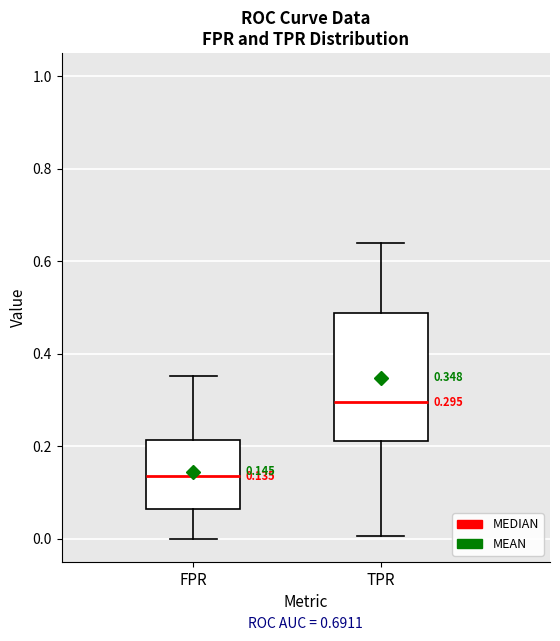

Which box's median line is the lowest?

FPR